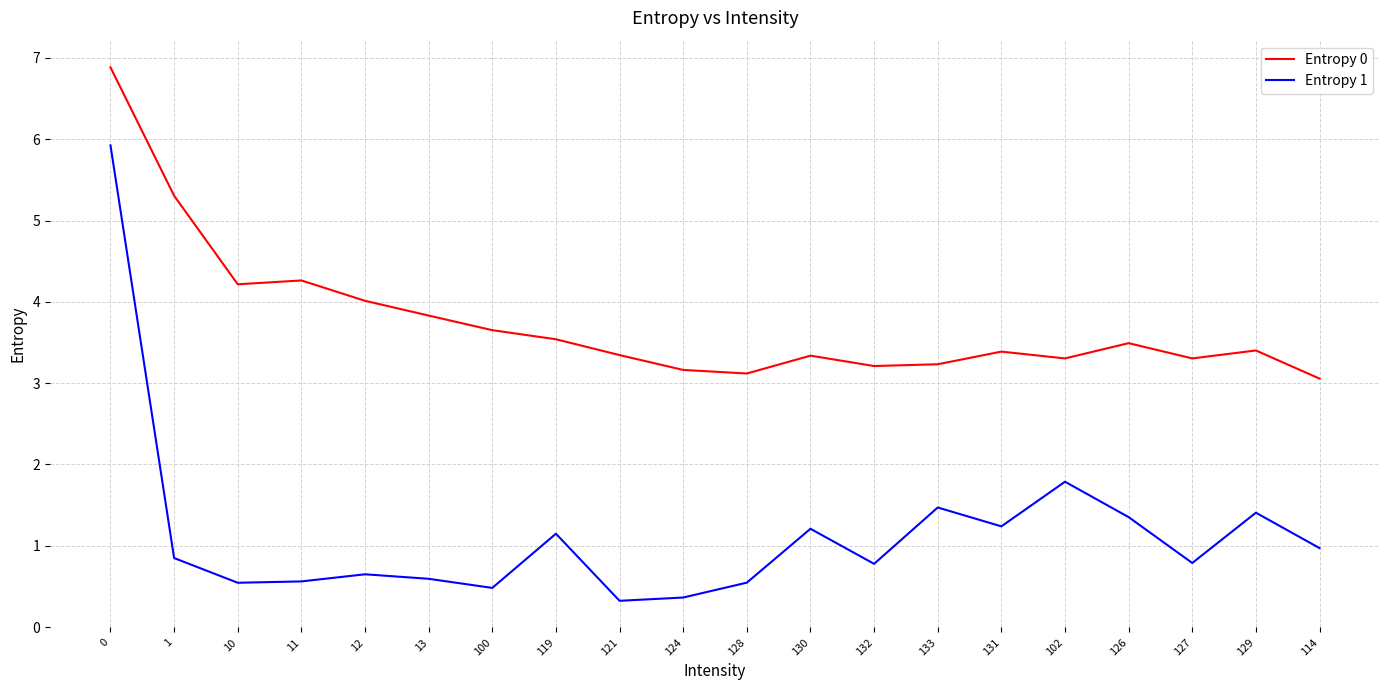

Which series has the largest total across all categories?

Entropy 0